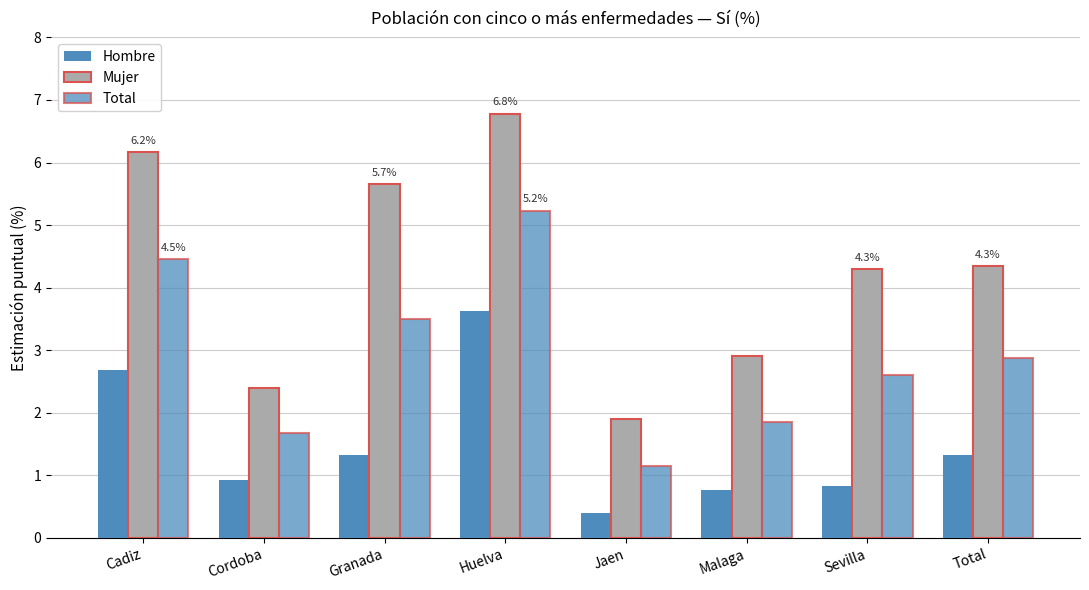

Which label corresponds to the smallest value in the chart?

Jaen